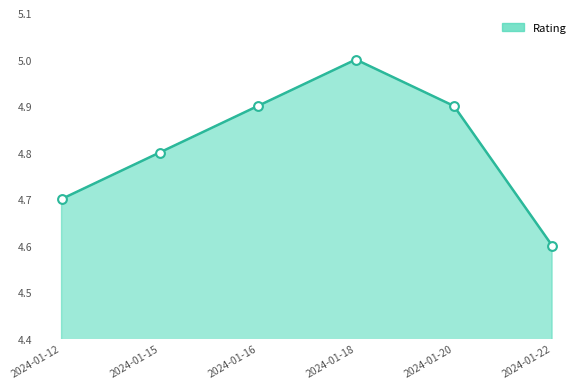

What is the change in value from 2024-01-20 to 2024-01-22?

-0.3